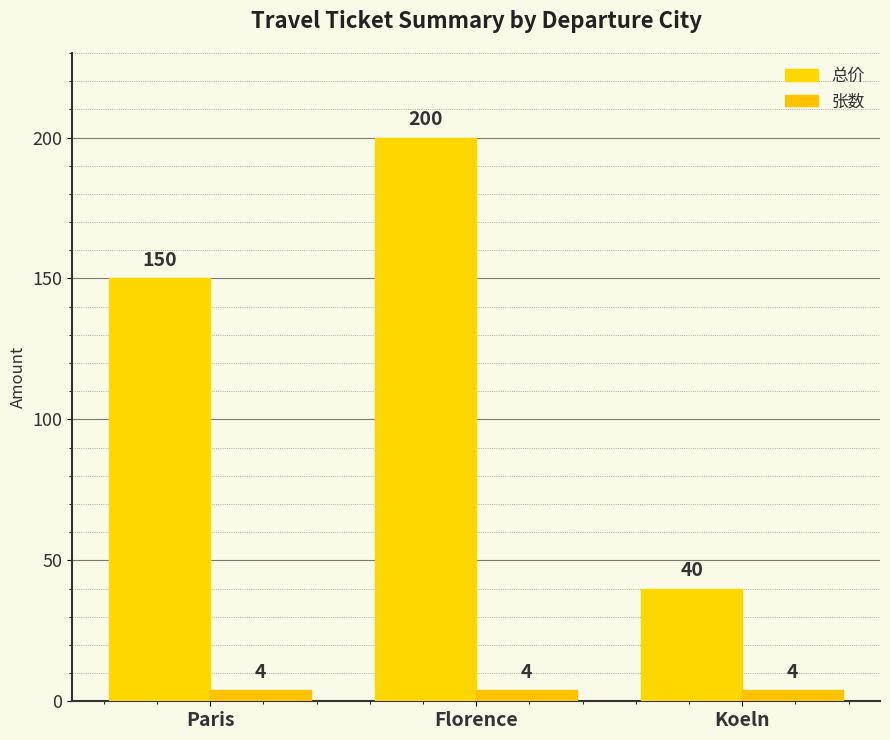

How many data points in 总价 are less than 150?

1